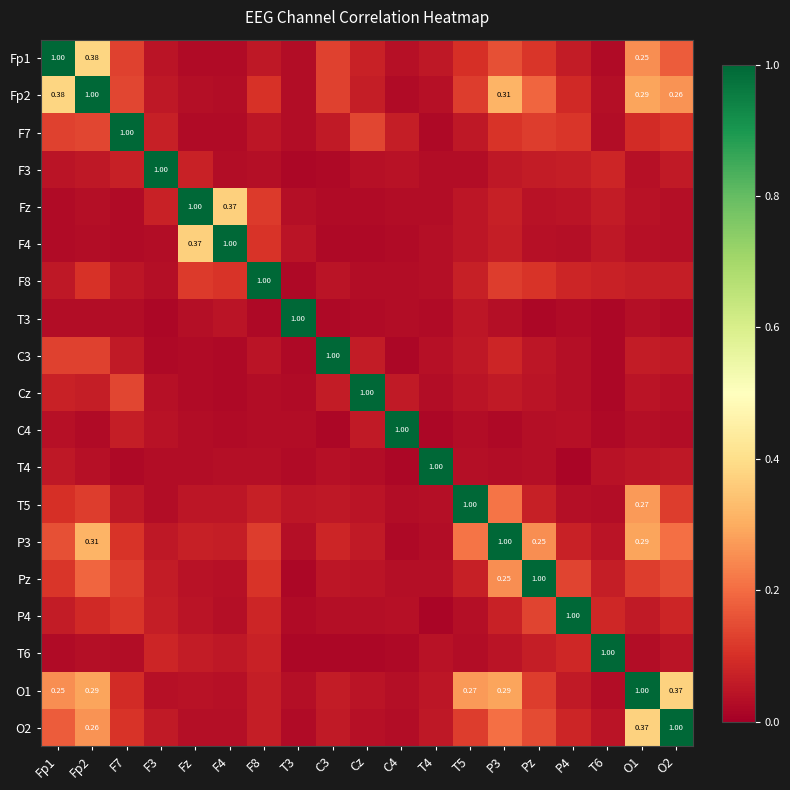

Between C4 and Fz, which is larger?

C4